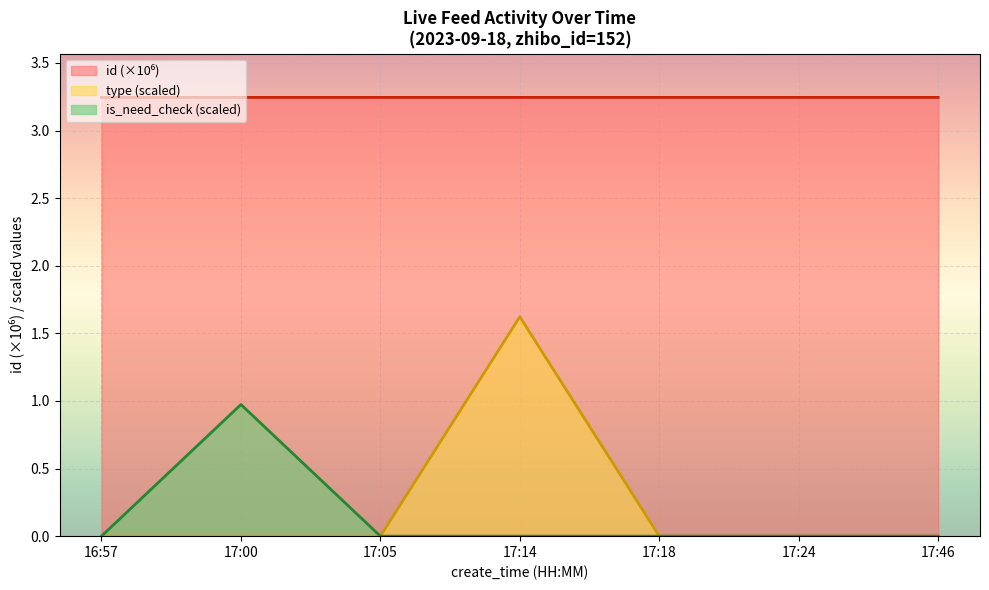

How many lines are shown in the chart?

3